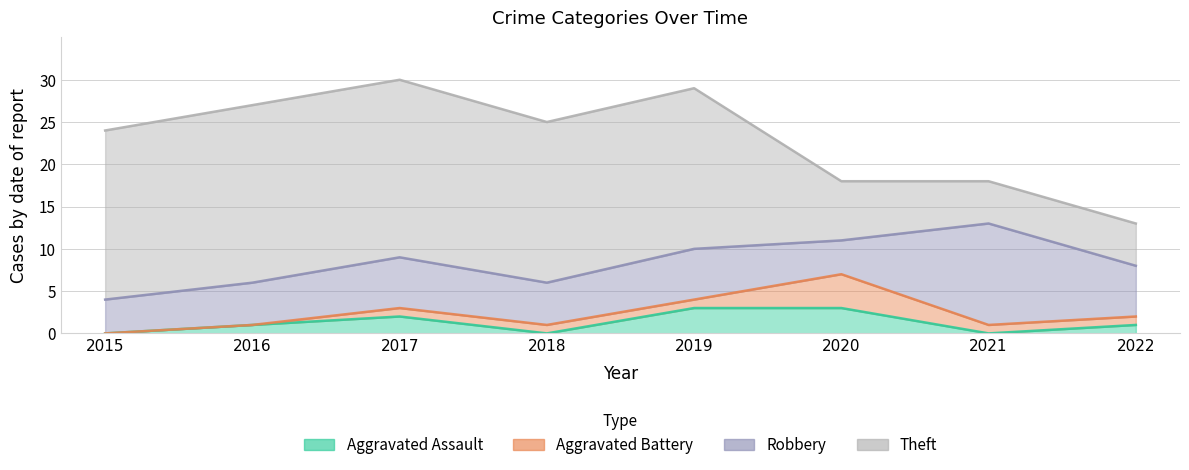

How many values in the Aggravated Battery series are below 1?

2